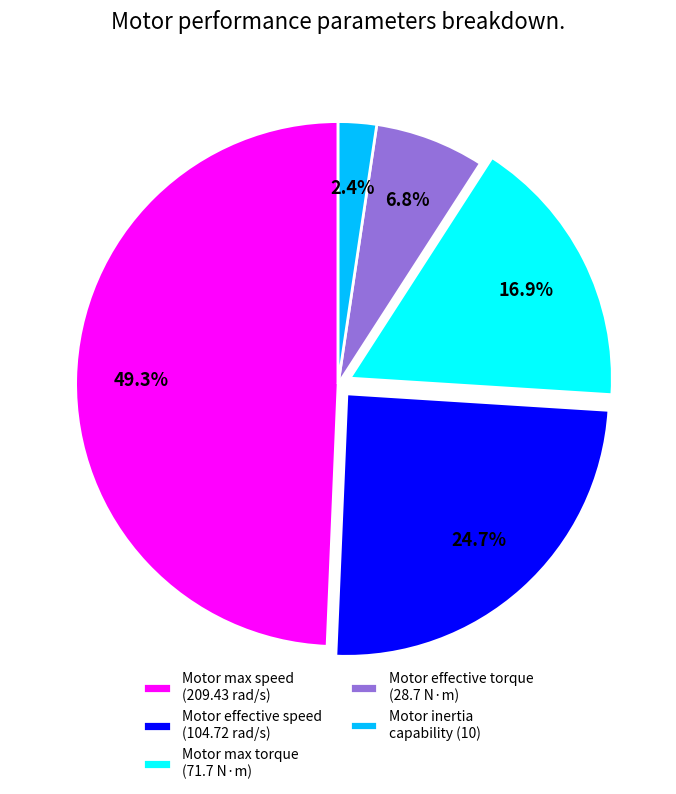

To the nearest percent, what is the difference between the largest and smallest slice percentages?

47%